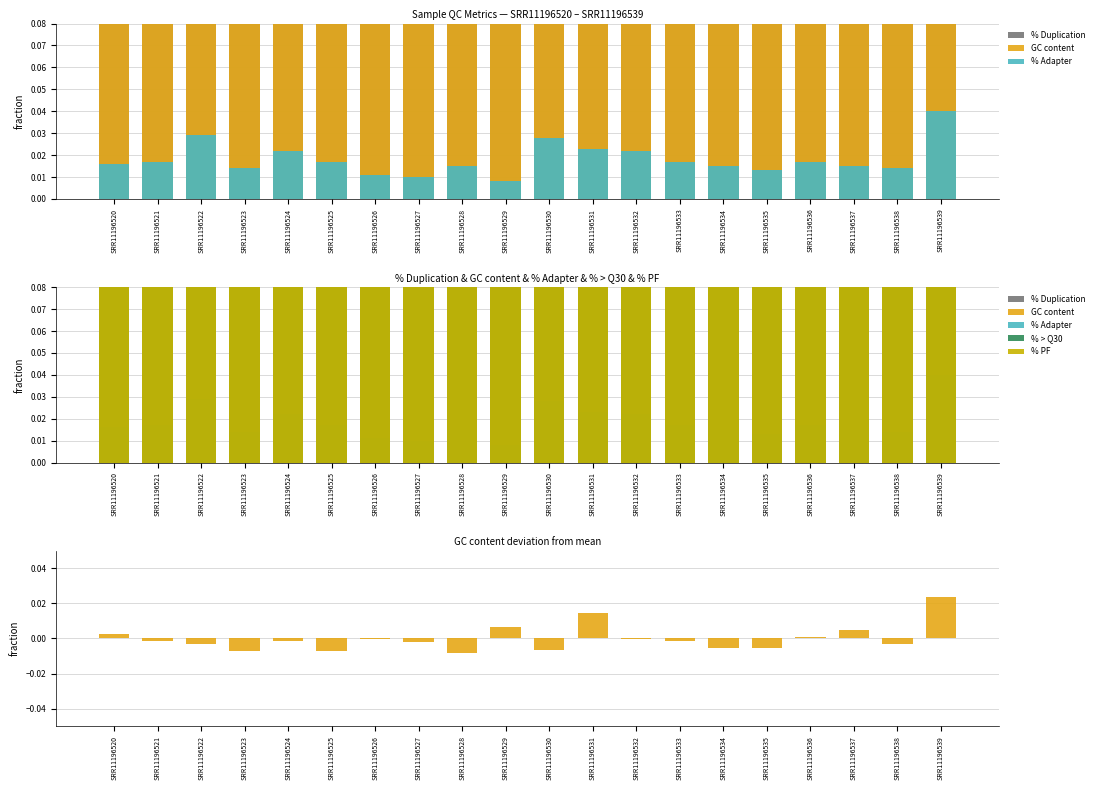

The % > Q30 series shows 0.5 at SRR11196522. True or false?

False